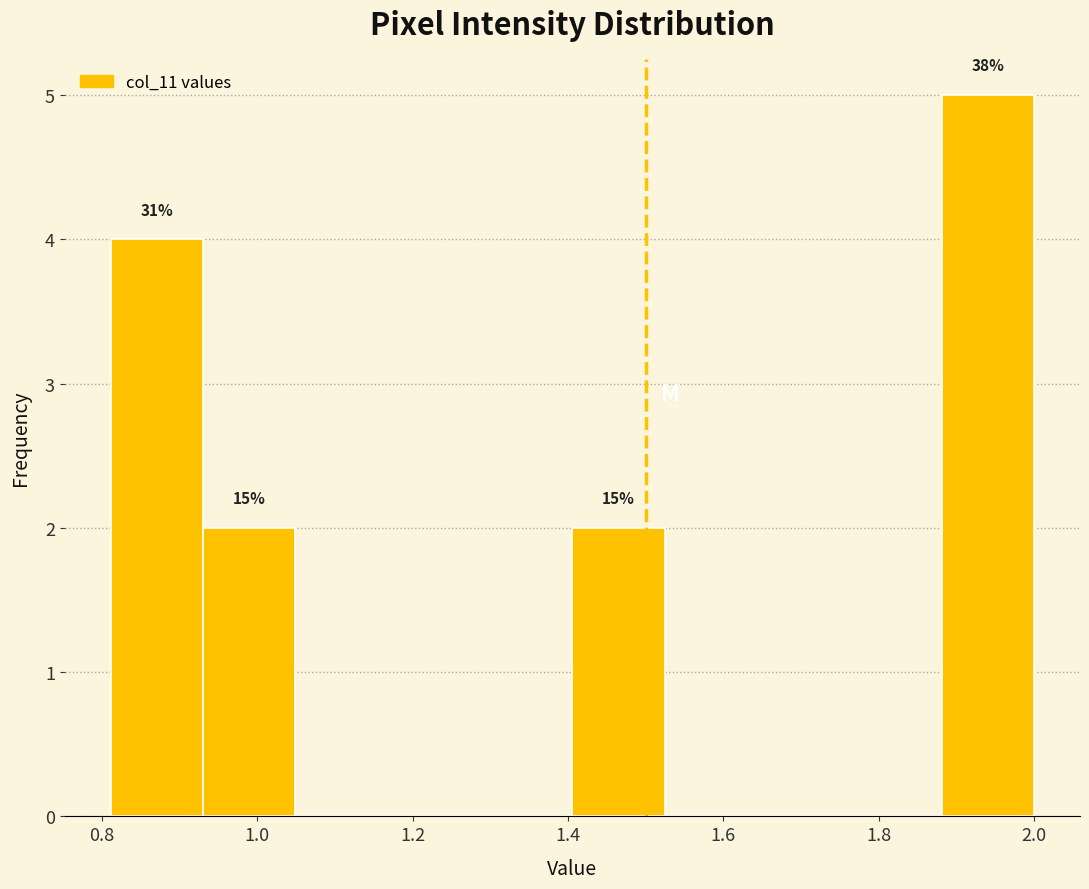

Which range on the x-axis has the tallest bar?

1.88 to 2.00